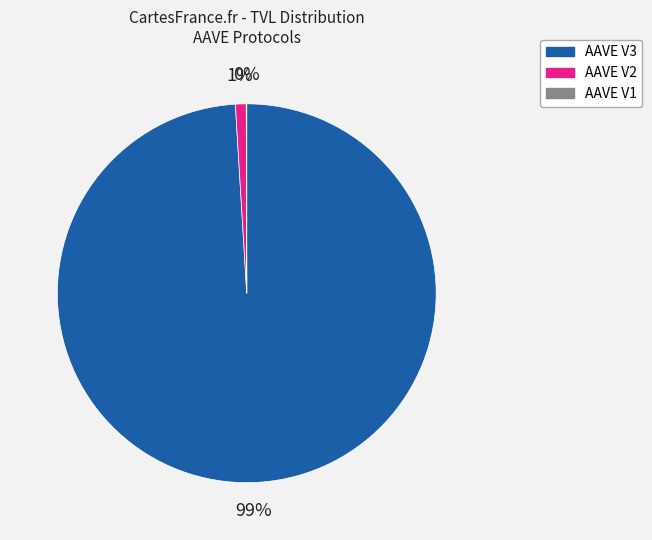

Is the sum of AAVE V3 and AAVE V2 greater than half?

Yes